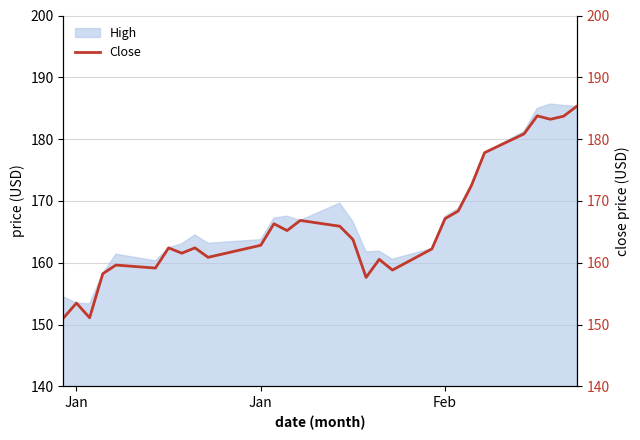

What is the approximate value at 12?

165.2